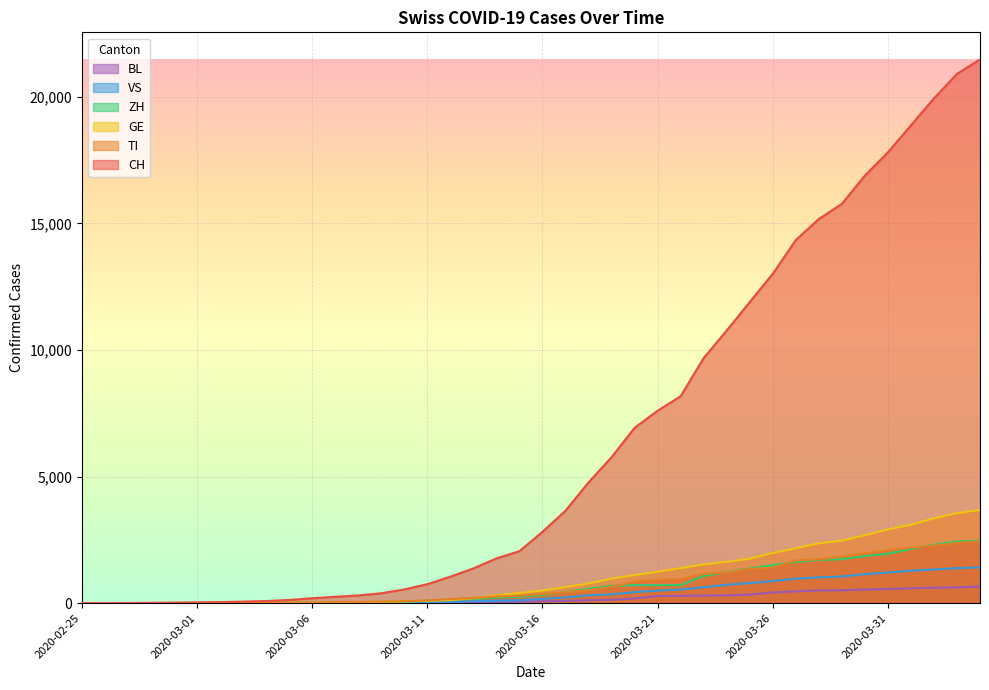

Count the number of data series in this chart.

6